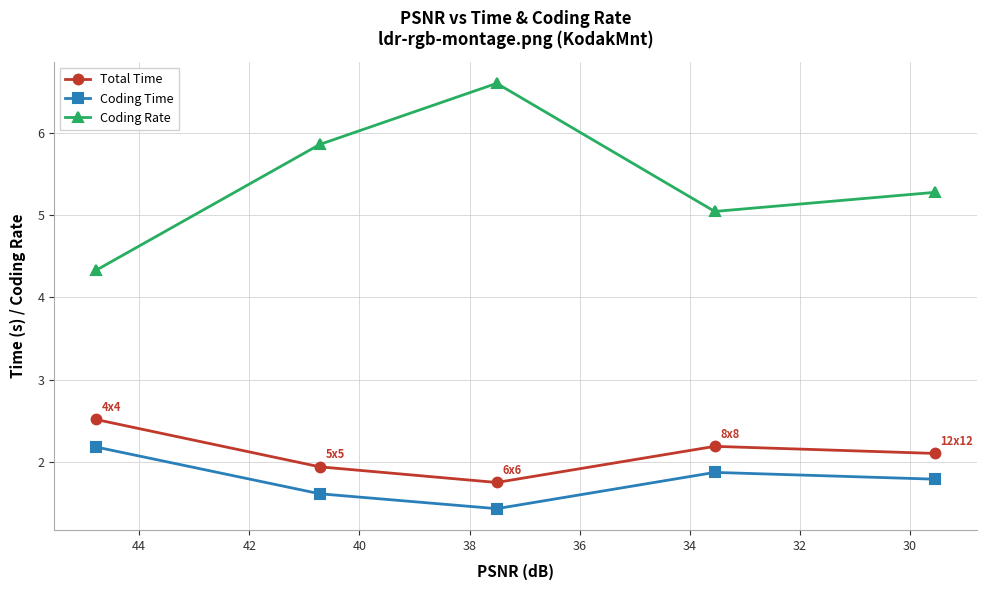

Does the chart have visible grid lines?

Yes